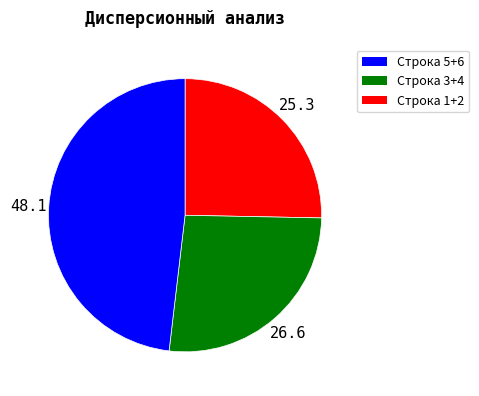

Combined, do Строка 5+6 and Строка 1+2 account for over 50%?

Yes